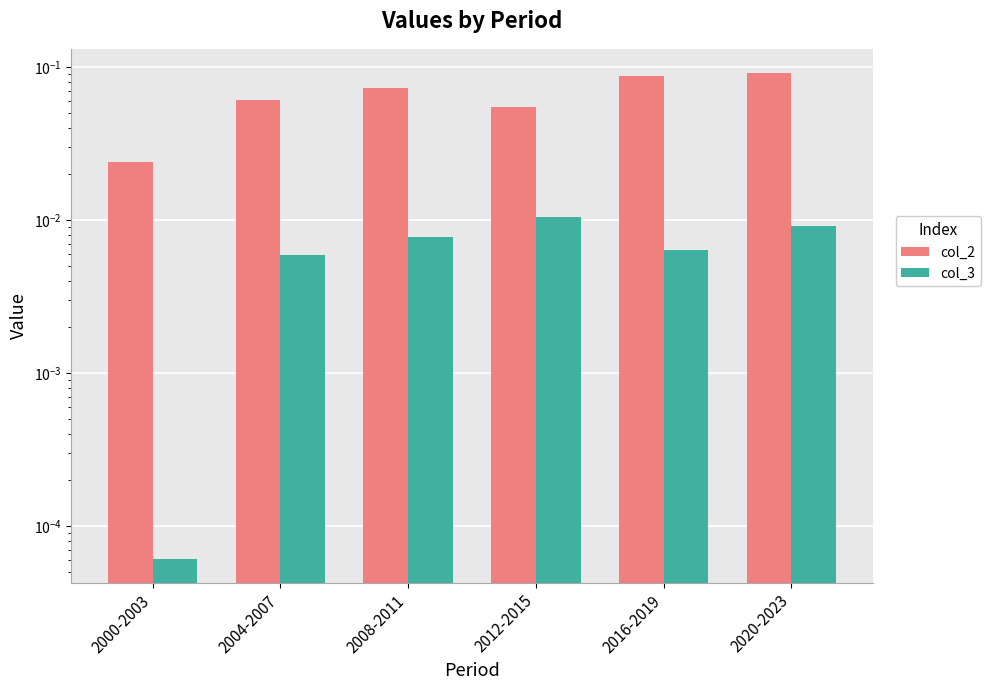

Reading left to right, list all the values displayed in this chart.

col_2: 0.0	0.1	0.1	0.1	0.1	0.1
col_3: 0.0	0.0	0.0	0.0	0.0	0.0